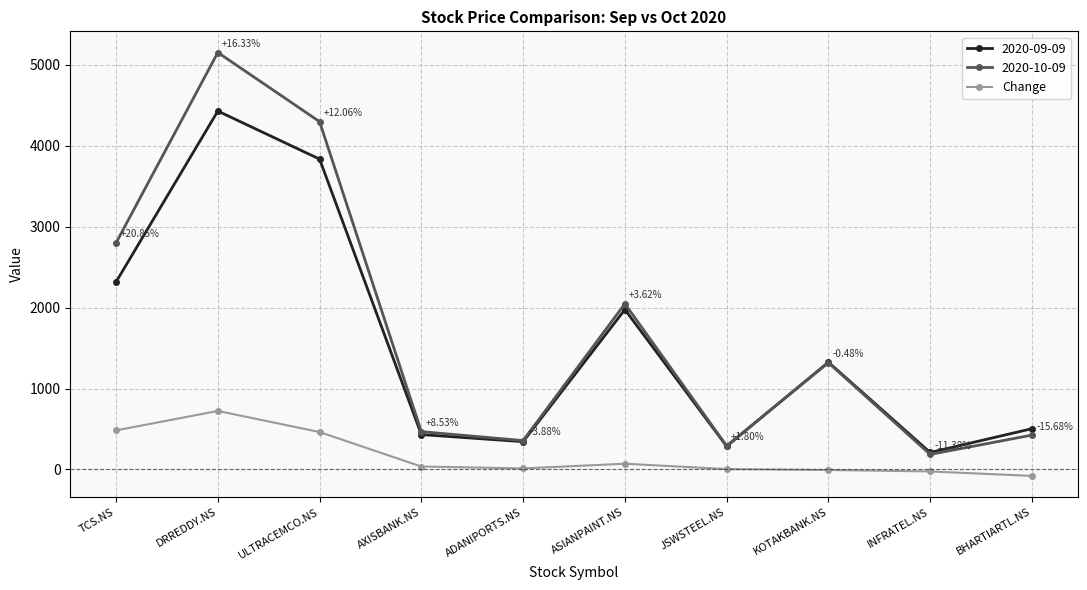

What is the greatest value displayed?

5153.0